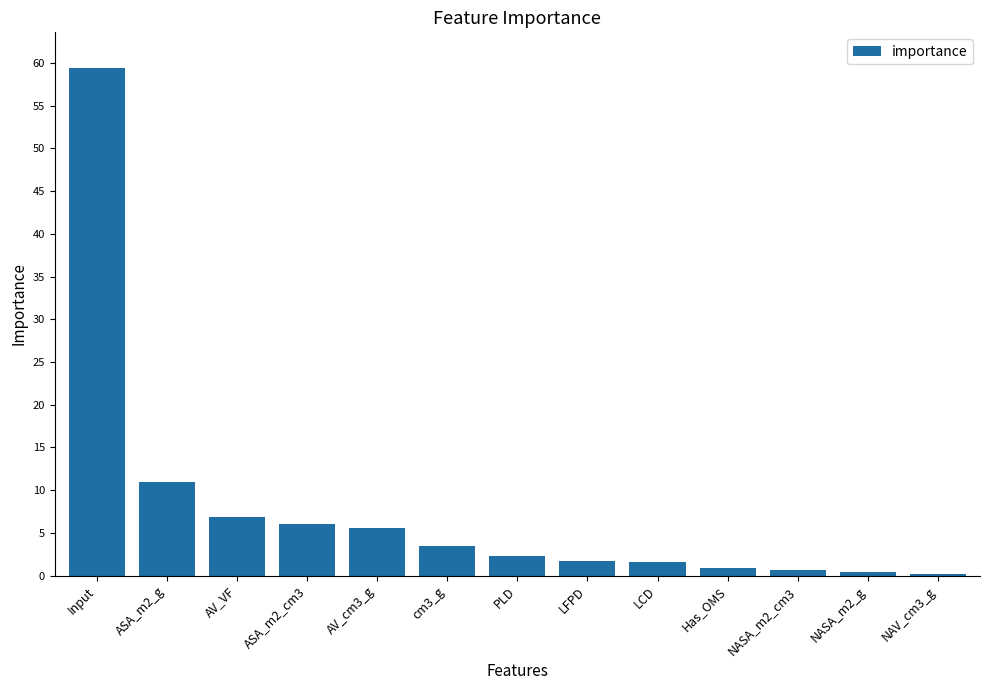

At which label is the value closest to 29?

ASA_m2_g